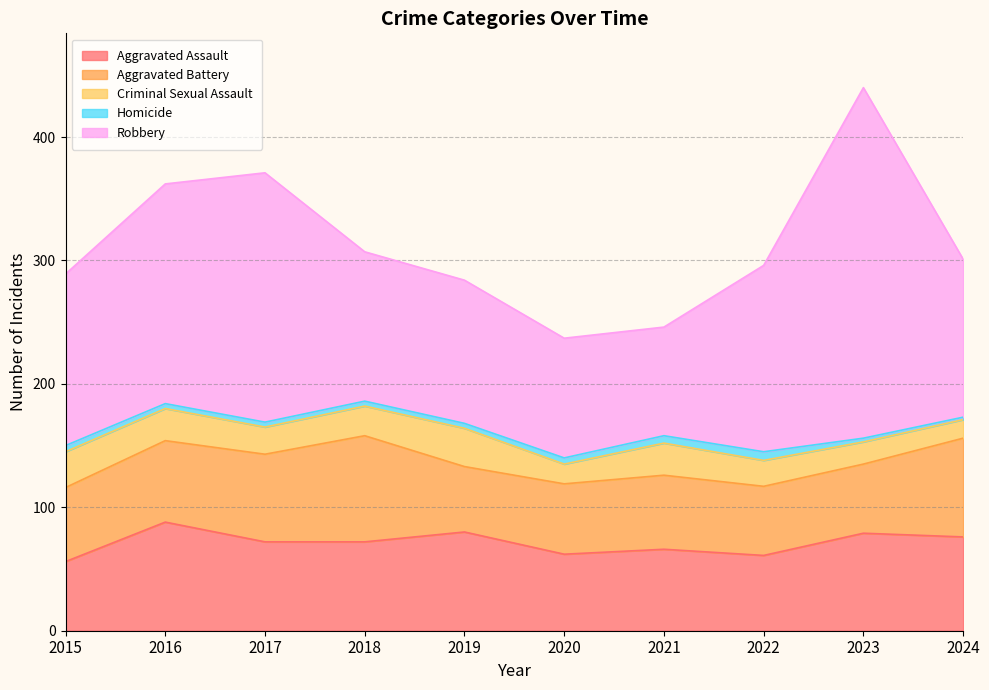

Where is the first local maximum for Aggravated Assault?

2016